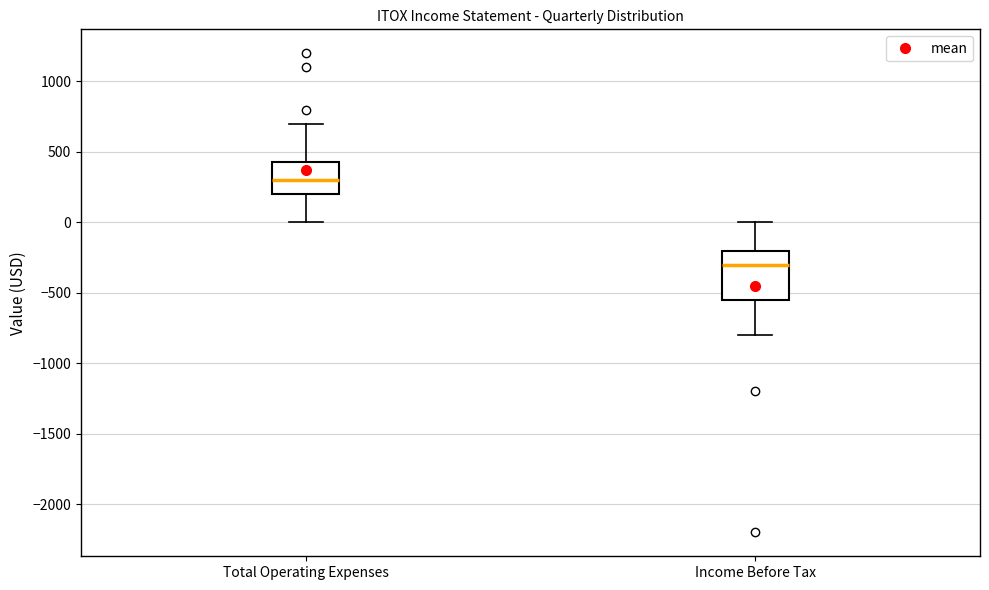

Where does the upper whisker of the box for Total Operating Expenses end on the y-axis? The values are not printed on the chart, so give them approximately, as read against the axis.

700